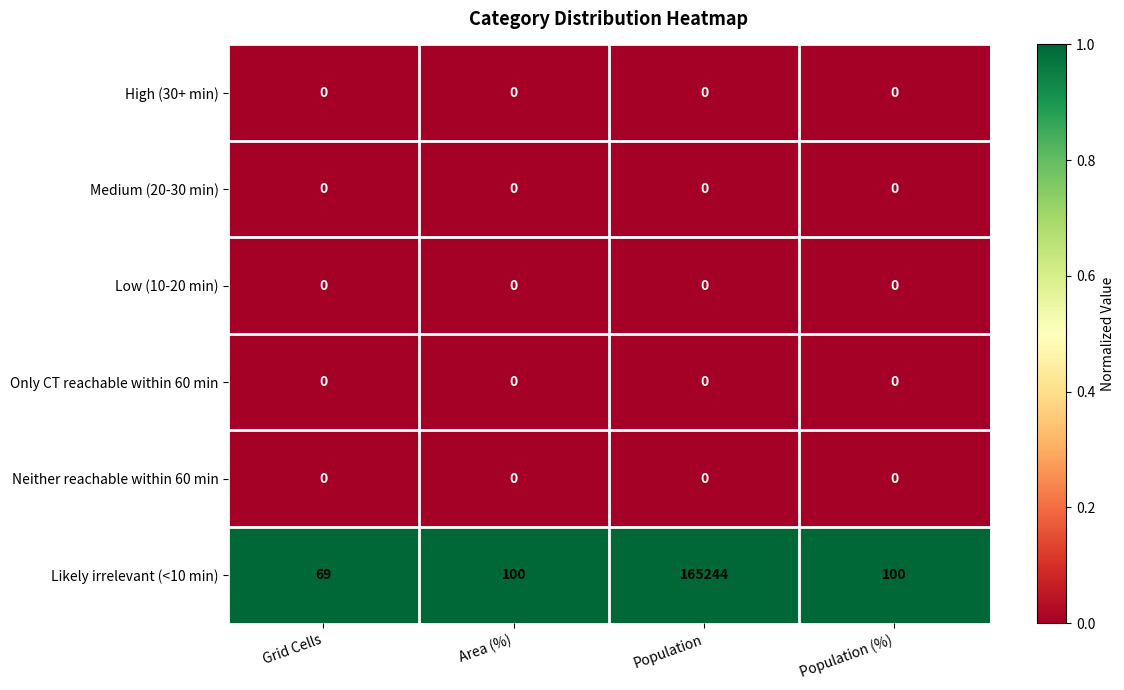

Reading left to right, what are all the values shown in this chart?

High (30+ min): Grid Cells=0	Area (%)=0	Population=0	Population (%)=0
Medium (20-30 min): Grid Cells=0	Area (%)=0	Population=0	Population (%)=0
Low (10-20 min): Grid Cells=0	Area (%)=0	Population=0	Population (%)=0
Only CT reachable within 60 min: Grid Cells=0	Area (%)=0	Population=0	Population (%)=0
Neither reachable within 60 min: Grid Cells=0	Area (%)=0	Population=0	Population (%)=0
Likely irrelevant (<10 min): Grid Cells=69	Area (%)=100	Population=165244	Population (%)=100